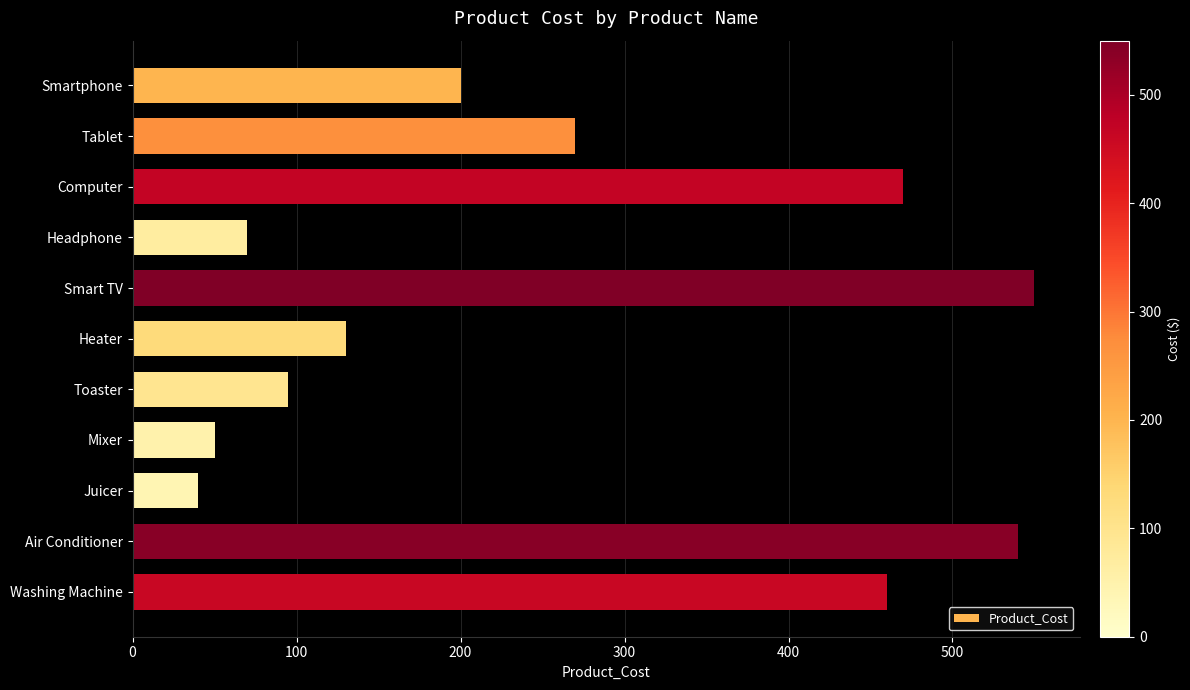

How many bars are there in total?

11